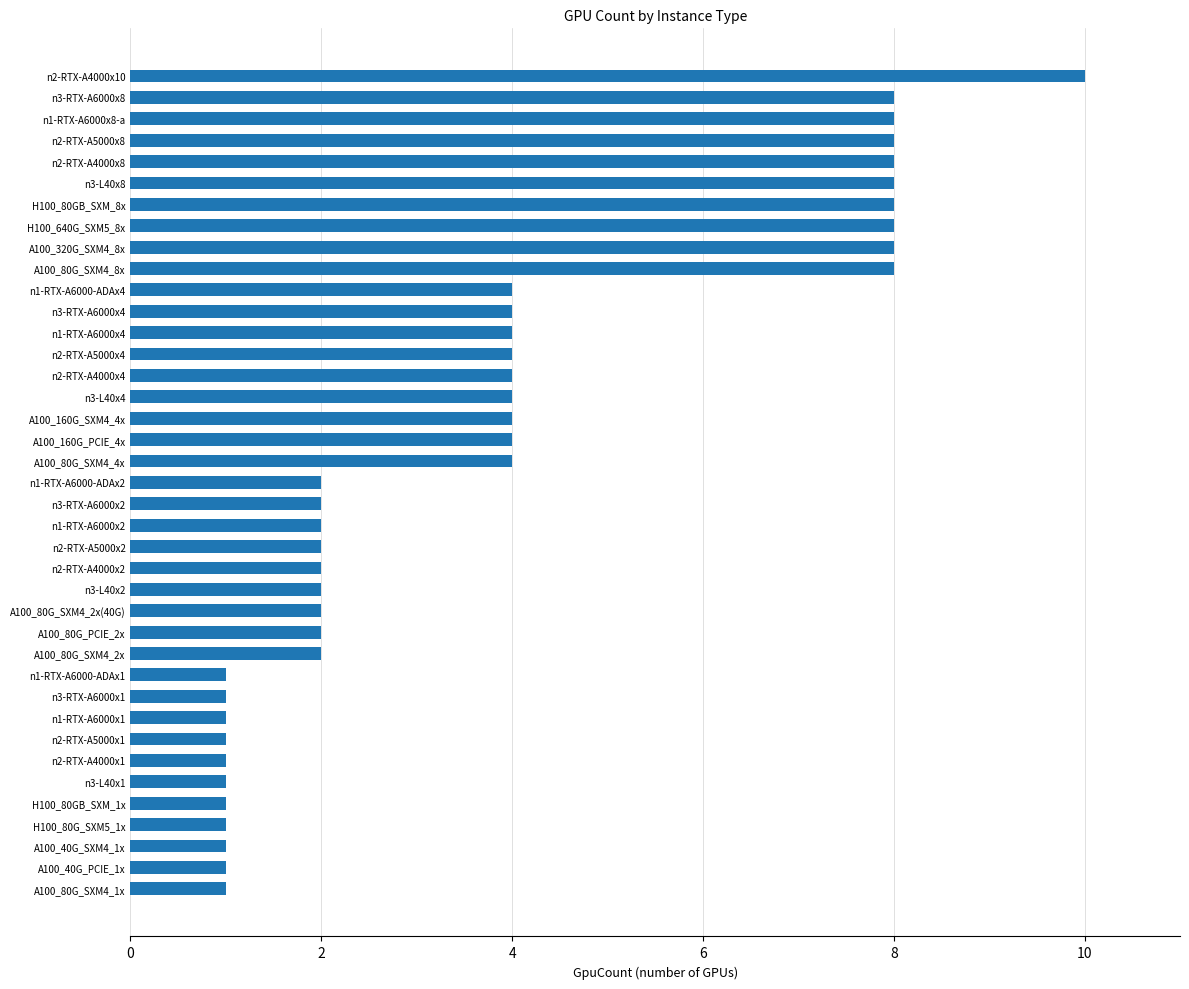

At which category does the chart reach its peak across all series?

n2-RTX-A4000x10